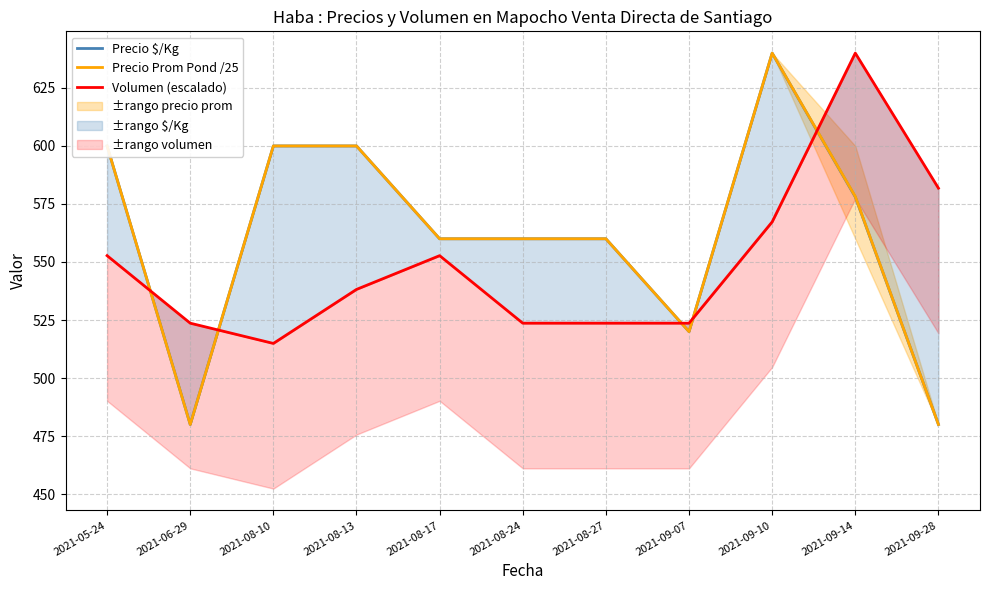

Which category has the highest value in the Precio Prom Pond /25 series?

2021-09-10